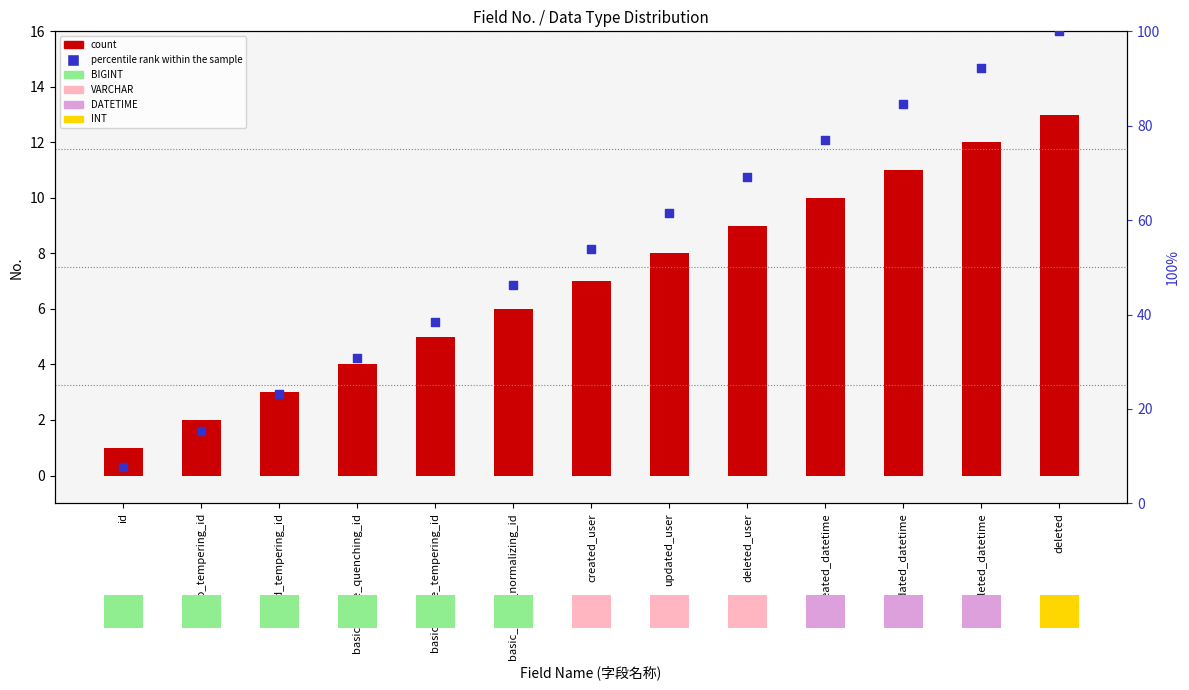

At how many categories does at least one series exceed 92?

2